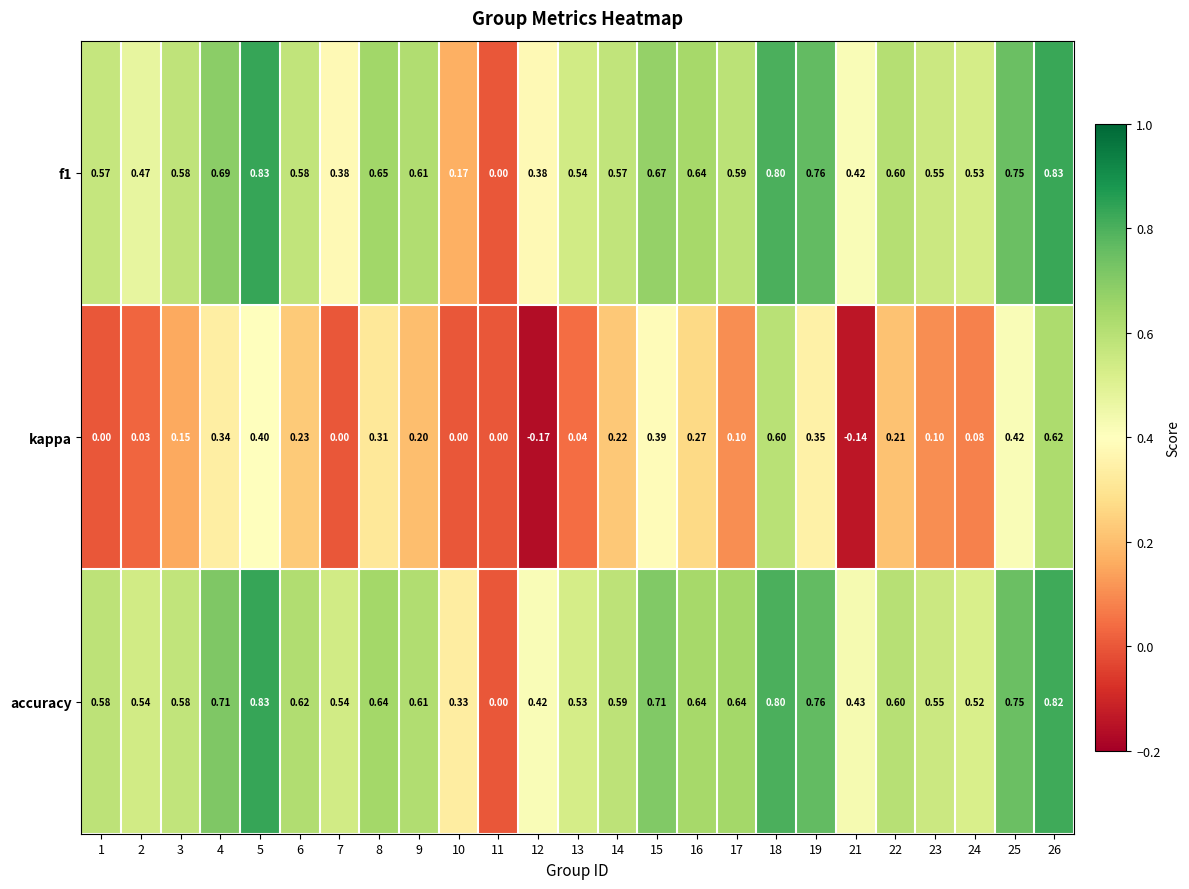

Between 7 and 8, which series saw the biggest shift?

kappa